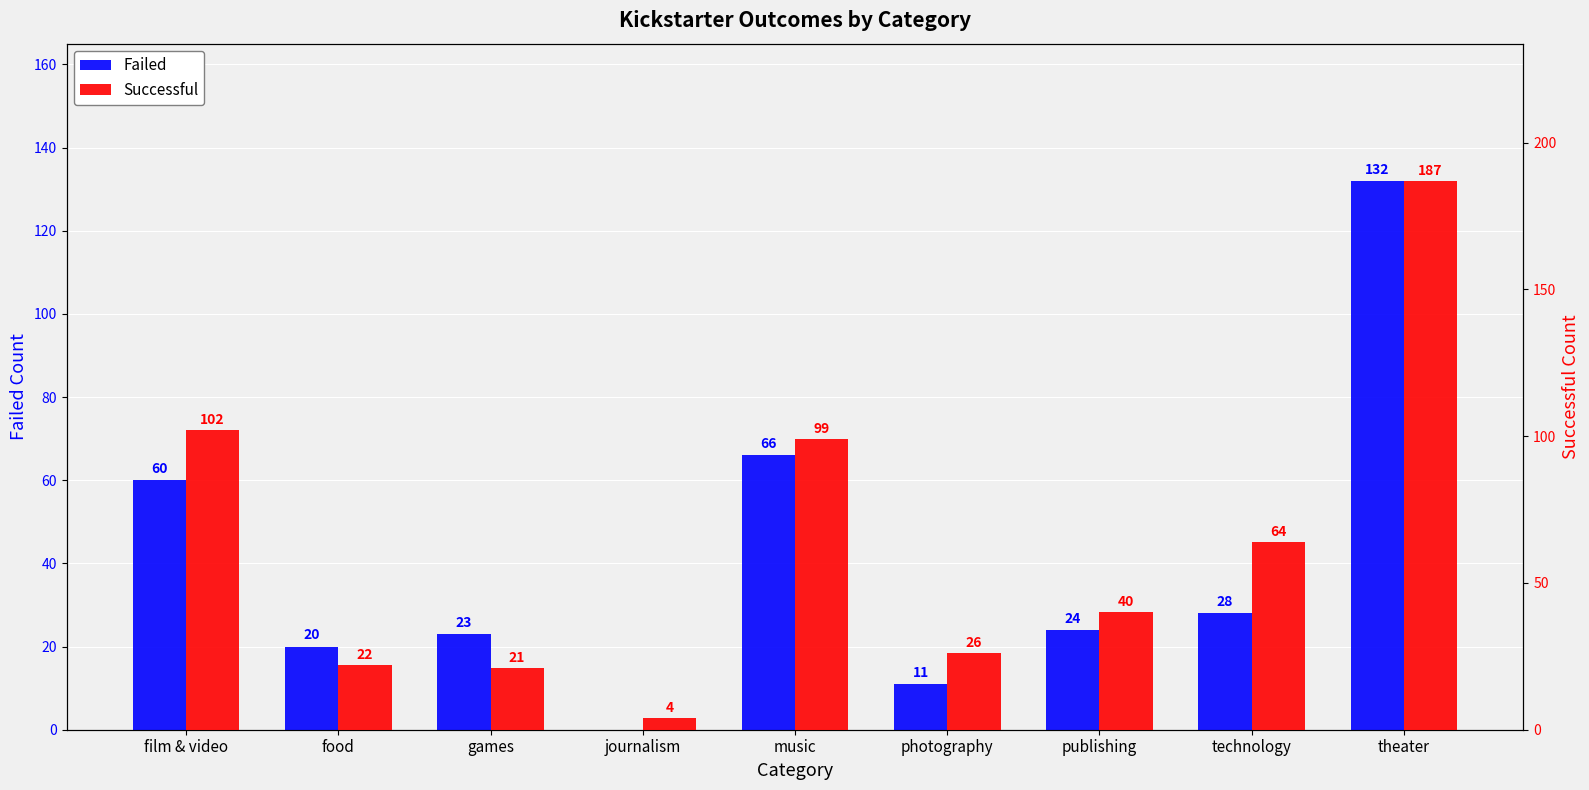

What is the label of the 6th bar from the right?

journalism